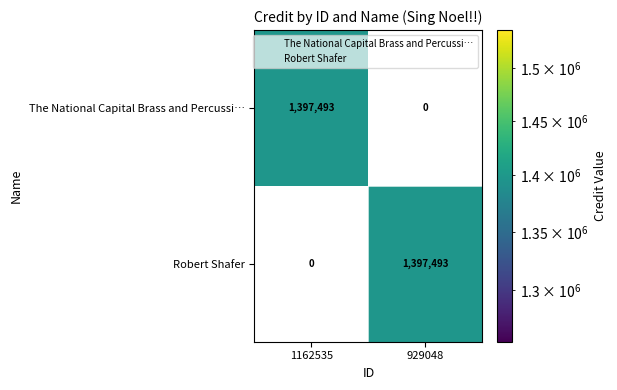

The Robert Shafer series shows 768254 at 929048. True or false?

False